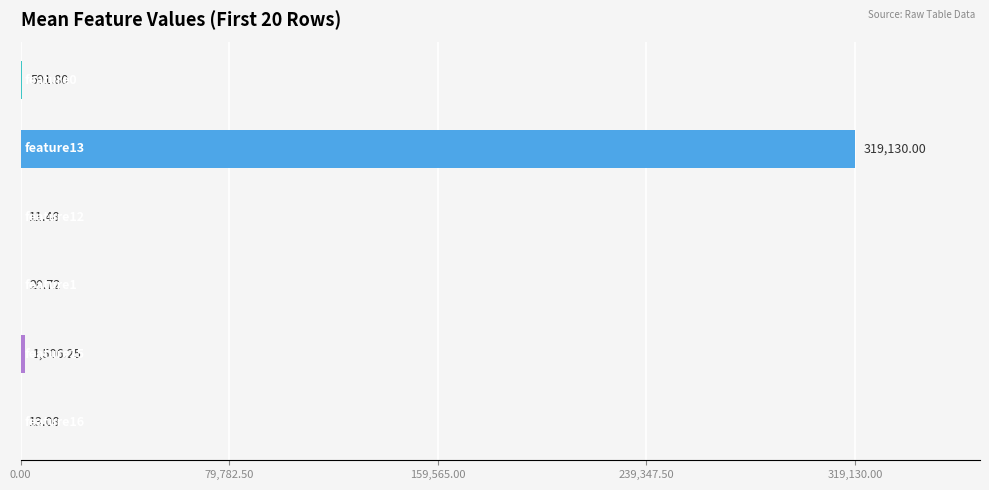

What is the sum of all values?

321273.3